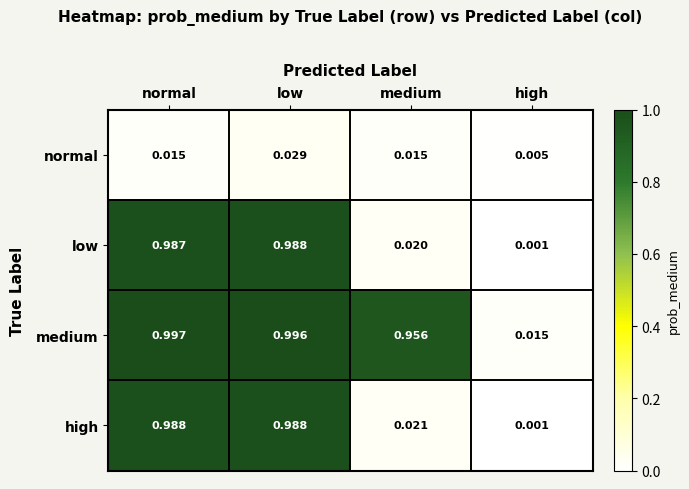

At how many categories does at least one series exceed 0?

4